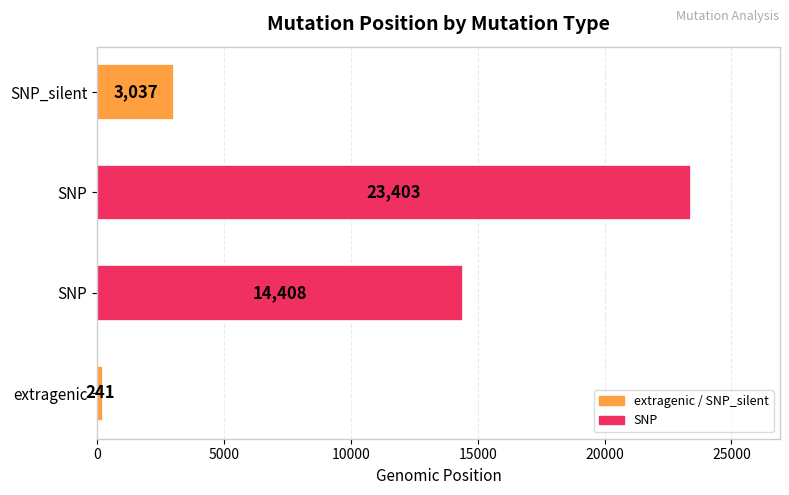

How many categories are shown in the chart?

4